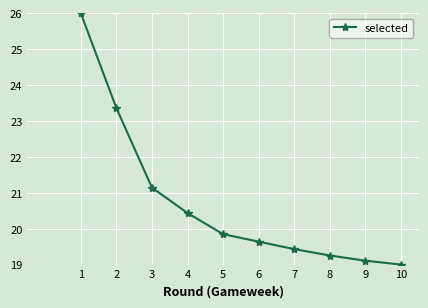

The value at 3 is 12.1. True or false?

False